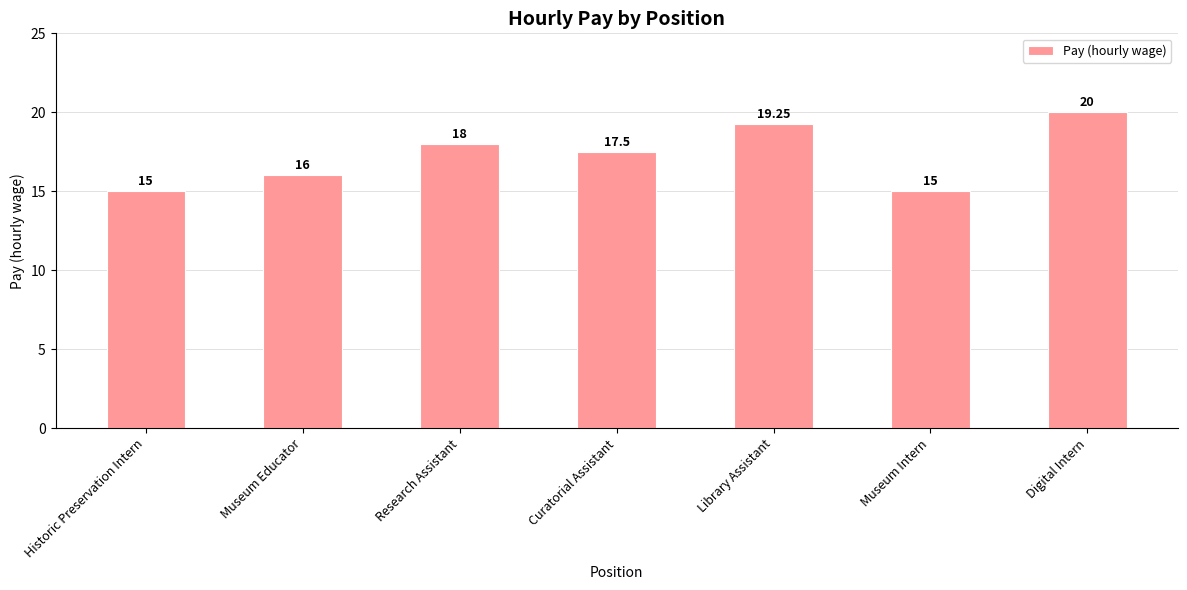

What is the change in value from Historic Preservation Intern to Curatorial Assistant?

+2.5